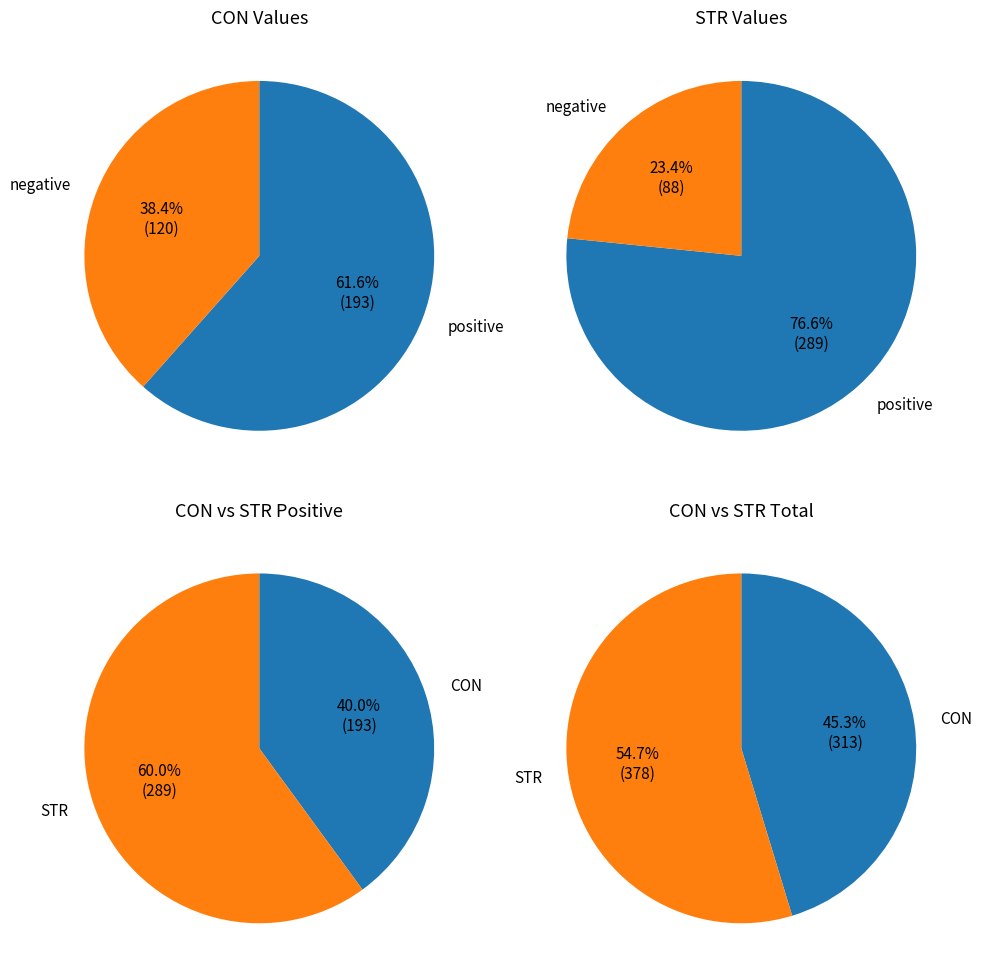

Which slice is the smallest?

CON